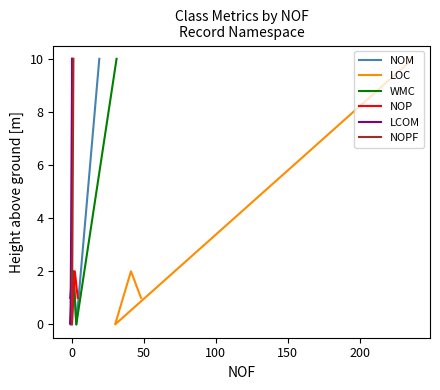

What is the difference between the second highest and second lowest values in the LOC series?

1